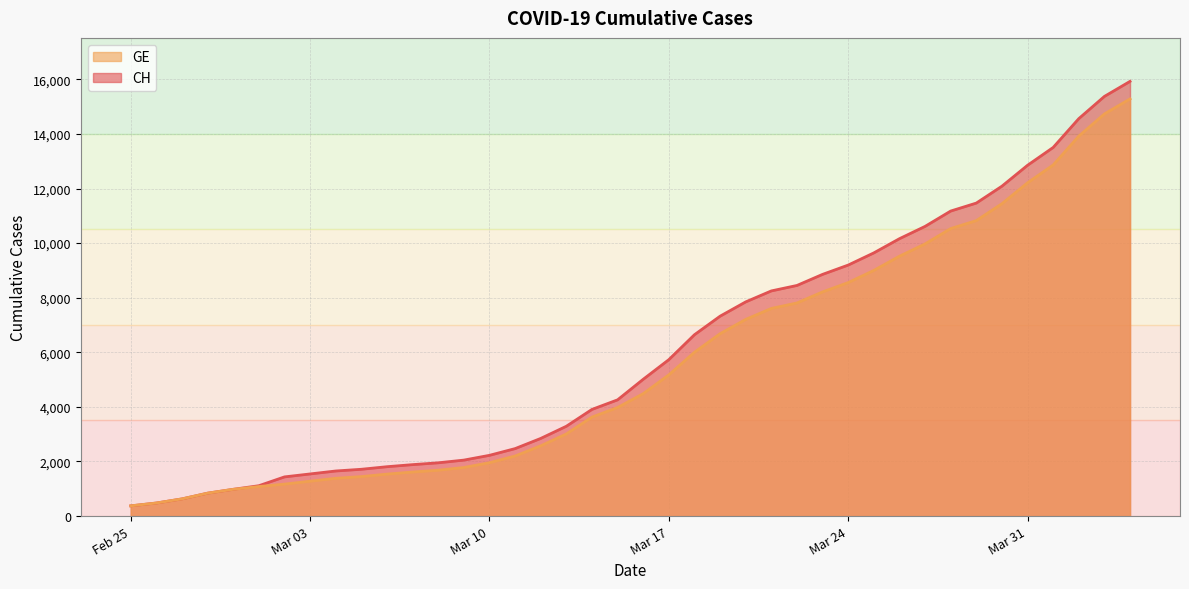

What is the label of the 1st point from the left?

Feb 25